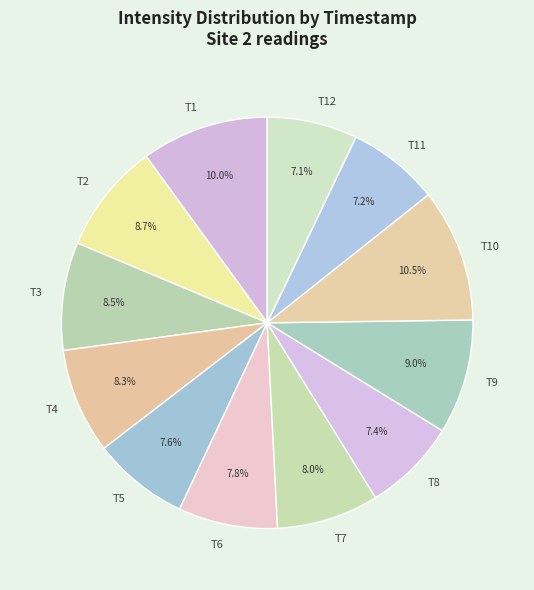

What portion of the pie excludes T9?

91.0%